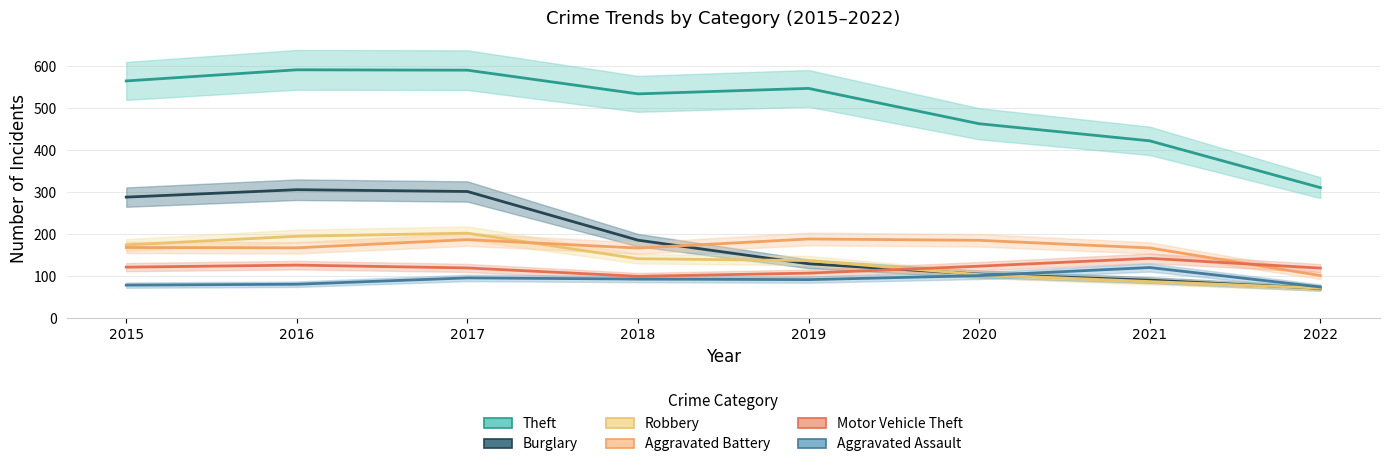

How many interior local peaks does the Motor Vehicle Theft series have?

2